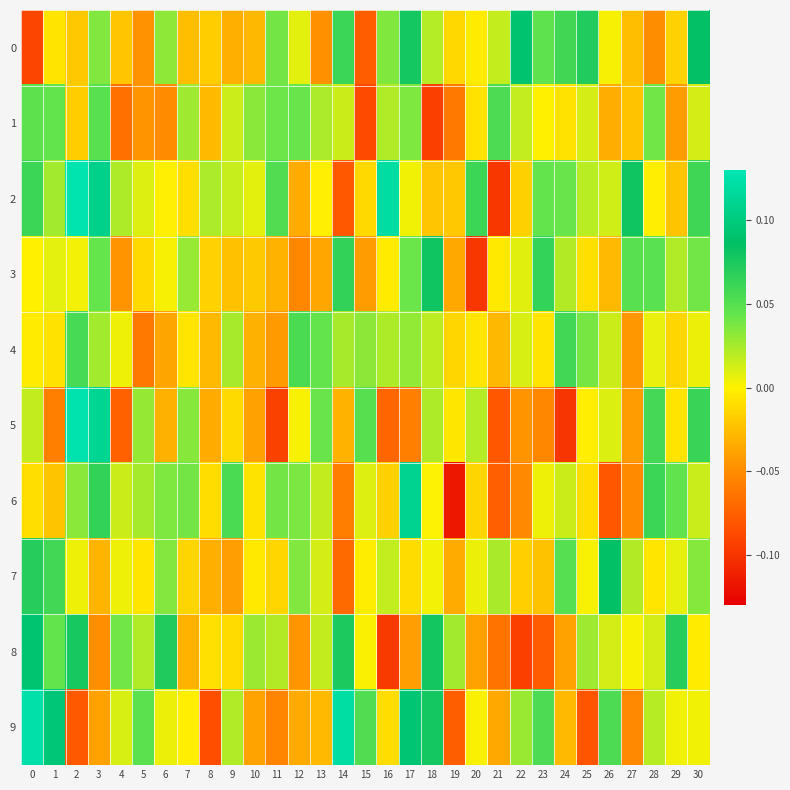

Reading left to right, transcribe all the data shown in this chart.

0: 0=-0.1	1=-0.0	2=-0.0	3=0.0	4=-0.0	5=-0.0	6=0.0	7=-0.0	8=-0.0	9=-0.0	10=-0.0	11=0.0	12=0.0	13=-0.0	14=0.1	15=-0.1	16=0.0	17=0.1	18=0.0	19=-0.0	20=-0.0	21=0.0	22=0.1	23=0.0	24=0.1	25=0.1	26=0.0	27=-0.0	28=-0.0	29=-0.0	30=0.1
1: 0=0.0	1=0.0	2=-0.0	3=0.0	4=-0.1	5=-0.0	6=-0.1	7=0.0	8=-0.0	9=0.0	10=0.0	11=0.0	12=0.0	13=0.0	14=0.0	15=-0.1	16=0.0	17=0.0	18=-0.1	19=-0.1	20=-0.0	21=0.1	22=0.0	23=-0.0	24=-0.0	25=0.0	26=-0.0	27=-0.0	28=0.0	29=-0.0	30=0.0
2: 0=0.1	1=0.0	2=0.1	3=0.1	4=0.0	5=0.0	6=-0.0	7=-0.0	8=0.0	9=0.0	10=0.0	11=0.1	12=-0.0	13=-0.0	14=-0.1	15=-0.0	16=0.1	17=0.0	18=-0.0	19=-0.0	20=0.1	21=-0.1	22=-0.0	23=0.0	24=0.0	25=0.0	26=0.0	27=0.1	28=-0.0	29=-0.0	30=0.1
3: 0=-0.0	1=0.0	2=0.0	3=0.0	4=-0.0	5=-0.0	6=0.0	7=0.0	8=-0.0	9=-0.0	10=-0.0	11=-0.0	12=-0.1	13=-0.0	14=0.1	15=-0.0	16=-0.0	17=0.0	18=0.1	19=-0.0	20=-0.1	21=-0.0	22=0.0	23=0.1	24=0.0	25=-0.0	26=-0.0	27=0.0	28=0.0	29=0.0	30=0.0
4: 0=-0.0	1=-0.0	2=0.1	3=0.0	4=0.0	5=-0.1	6=-0.0	7=-0.0	8=-0.0	9=0.0	10=-0.0	11=-0.0	12=0.1	13=0.0	14=0.0	15=0.0	16=0.0	17=0.0	18=0.0	19=-0.0	20=-0.0	21=-0.0	22=0.0	23=-0.0	24=0.1	25=0.0	26=0.0	27=-0.0	28=0.0	29=-0.0	30=0.0
5: 0=0.0	1=-0.1	2=0.1	3=0.1	4=-0.1	5=0.0	6=-0.0	7=0.0	8=-0.0	9=-0.0	10=-0.0	11=-0.1	12=0.0	13=0.0	14=-0.0	15=0.0	16=-0.1	17=-0.1	18=0.0	19=-0.0	20=0.0	21=-0.1	22=-0.0	23=-0.1	24=-0.1	25=-0.0	26=0.0	27=-0.0	28=0.1	29=-0.0	30=0.1
6: 0=-0.0	1=-0.0	2=0.0	3=0.1	4=0.0	5=0.0	6=0.0	7=0.0	8=-0.0	9=0.1	10=-0.0	11=0.0	12=0.0	13=0.0	14=-0.1	15=0.0	16=-0.0	17=0.1	18=0.0	19=-0.1	20=-0.0	21=-0.1	22=-0.1	23=0.0	24=0.0	25=-0.0	26=-0.1	27=-0.1	28=0.1	29=0.0	30=0.0
7: 0=0.1	1=0.1	2=0.0	3=-0.0	4=0.0	5=-0.0	6=0.0	7=-0.0	8=-0.0	9=-0.0	10=-0.0	11=-0.0	12=0.0	13=0.0	14=-0.1	15=-0.0	16=0.0	17=-0.0	18=0.0	19=-0.0	20=0.0	21=0.0	22=-0.0	23=-0.0	24=0.1	25=0.0	26=0.1	27=0.0	28=-0.0	29=0.0	30=0.0
8: 0=0.1	1=0.0	2=0.1	3=-0.0	4=0.0	5=0.0	6=0.1	7=-0.0	8=-0.0	9=-0.0	10=0.0	11=0.0	12=-0.0	13=0.0	14=0.1	15=0.0	16=-0.1	17=-0.0	18=0.1	19=0.0	20=-0.0	21=-0.1	22=-0.1	23=-0.1	24=-0.0	25=0.0	26=0.0	27=0.0	28=0.0	29=0.1	30=-0.0
9: 0=0.1	1=0.1	2=-0.1	3=-0.0	4=0.0	5=0.0	6=0.0	7=-0.0	8=-0.1	9=0.0	10=-0.0	11=-0.1	12=-0.0	13=-0.0	14=0.1	15=0.1	16=-0.0	17=0.1	18=0.1	19=-0.1	20=0.0	21=-0.0	22=0.0	23=0.1	24=-0.0	25=-0.1	26=0.1	27=-0.1	28=0.0	29=0.0	30=0.0